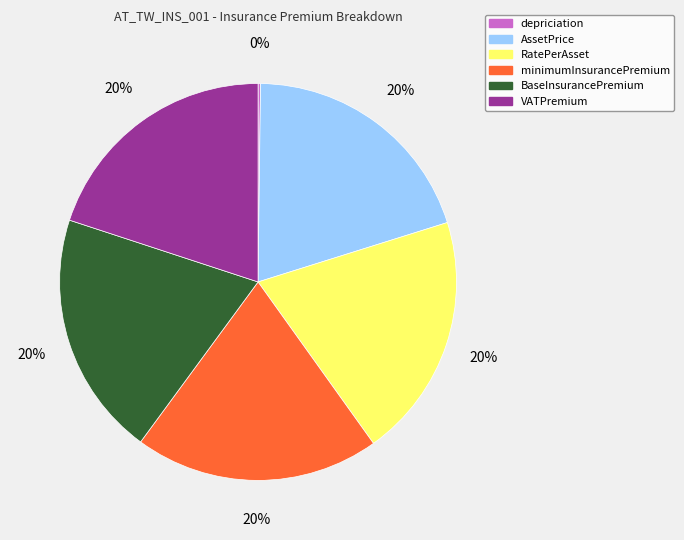

To the nearest percent, what is the average slice percentage?

17%